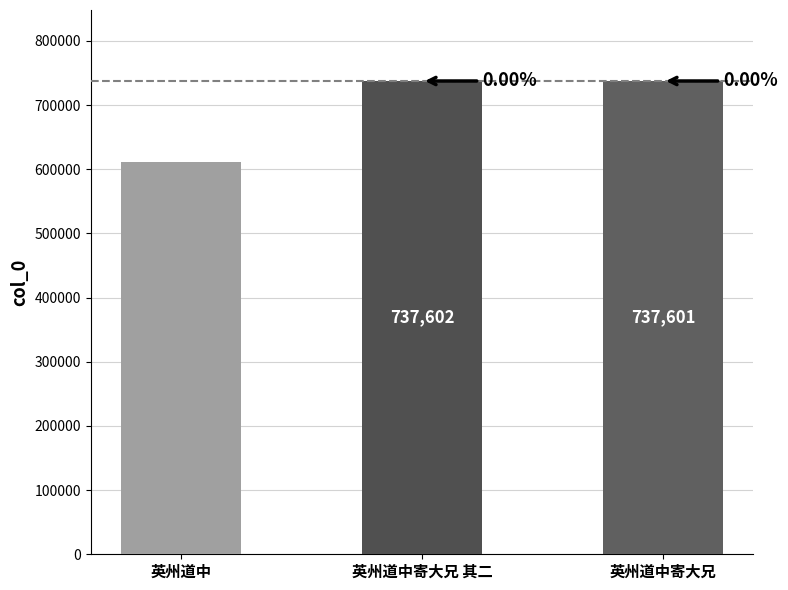

What is the ratio of the value at 英州道中寄大兄 其二 to the value at 英州道中?

1.2